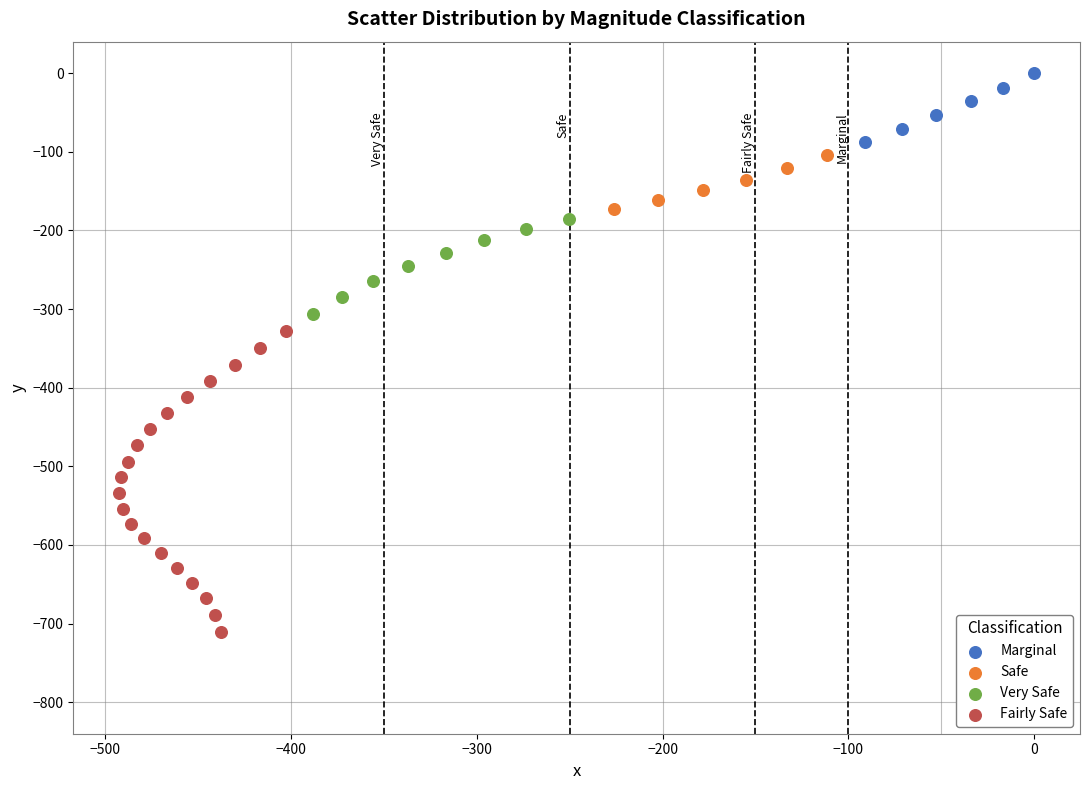

Which series reaches the maximum Y coordinate?

Marginal